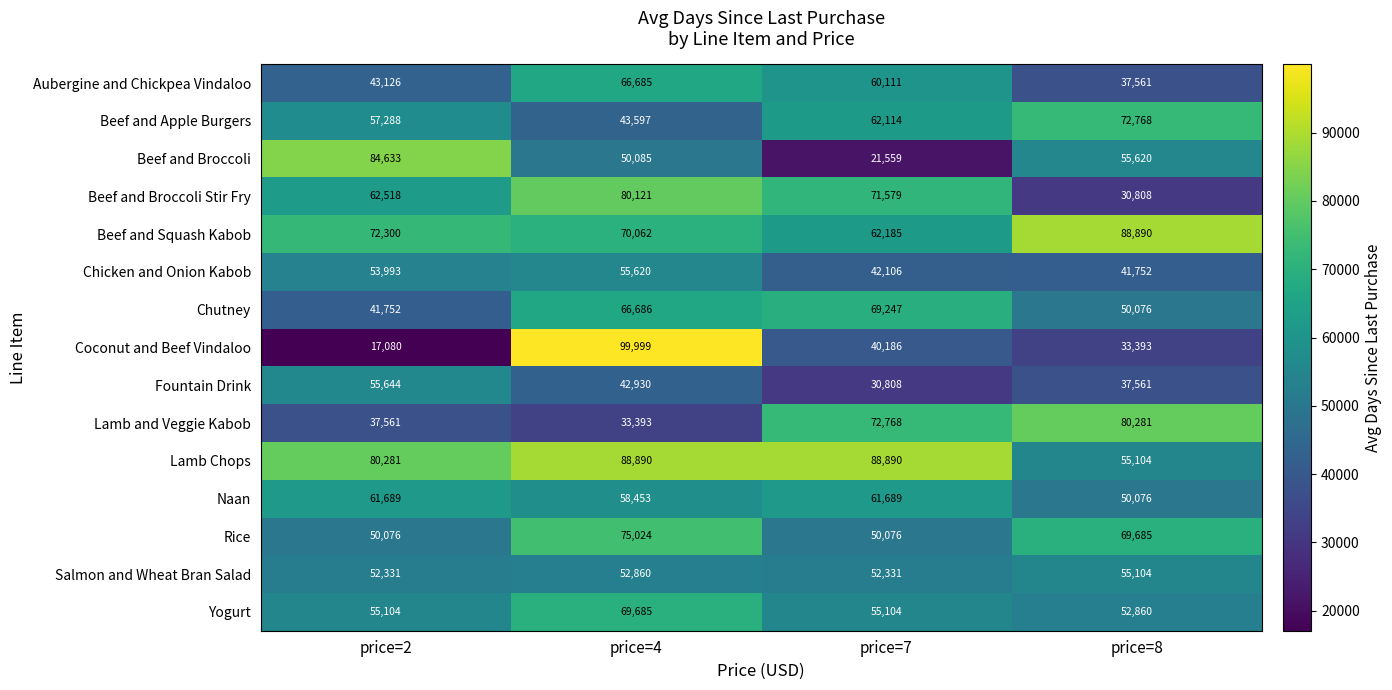

The Beef and Apple Burgers series shows 17249 at price=2. True or false?

False